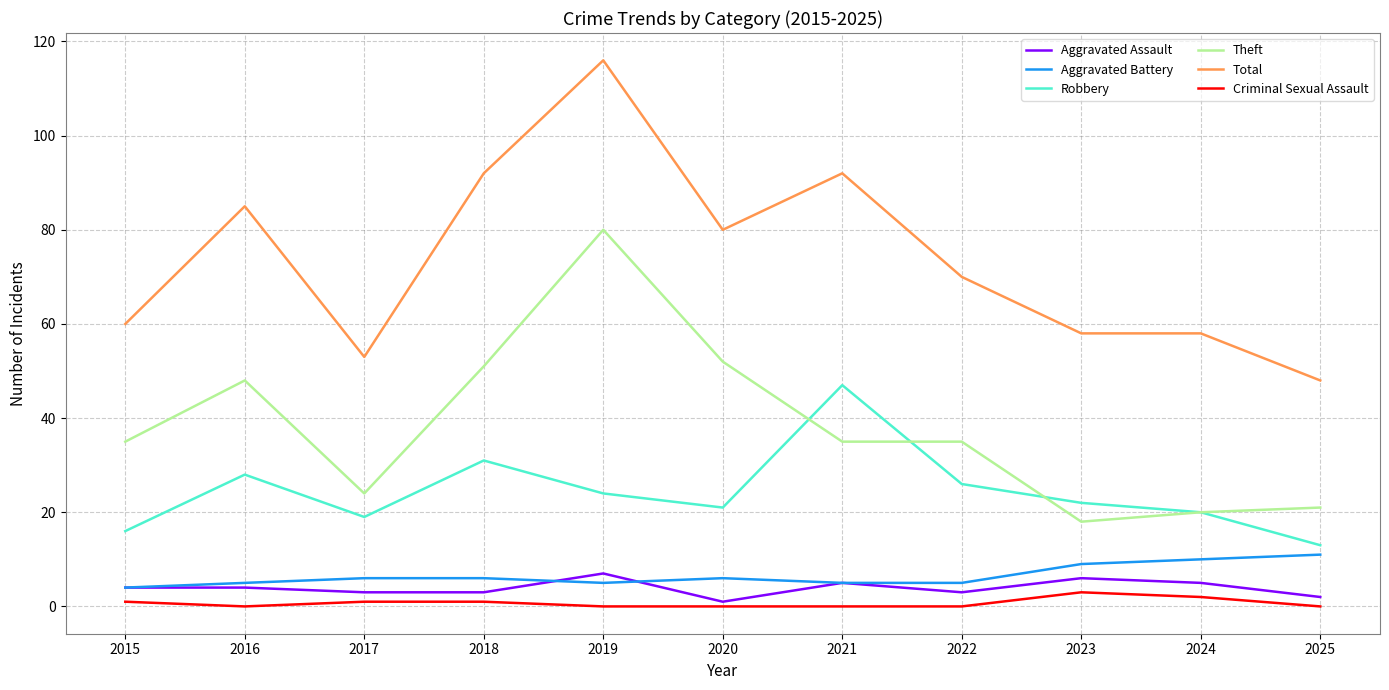

The value of Theft at 2017 is 24. True or false?

True